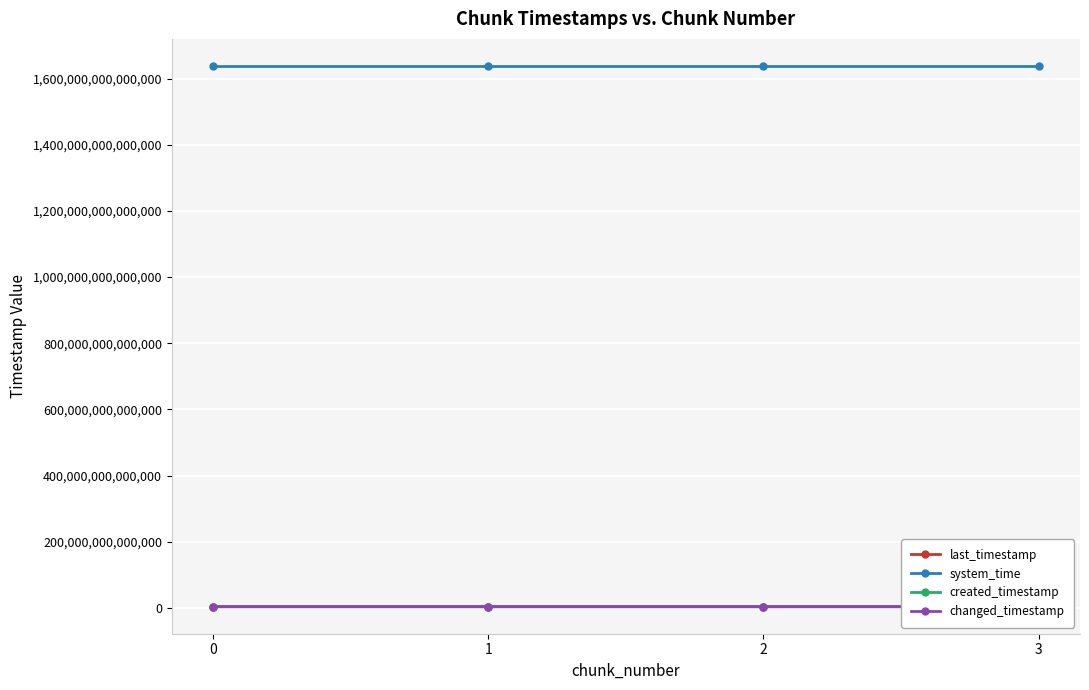

How many lines are shown in the chart?

4